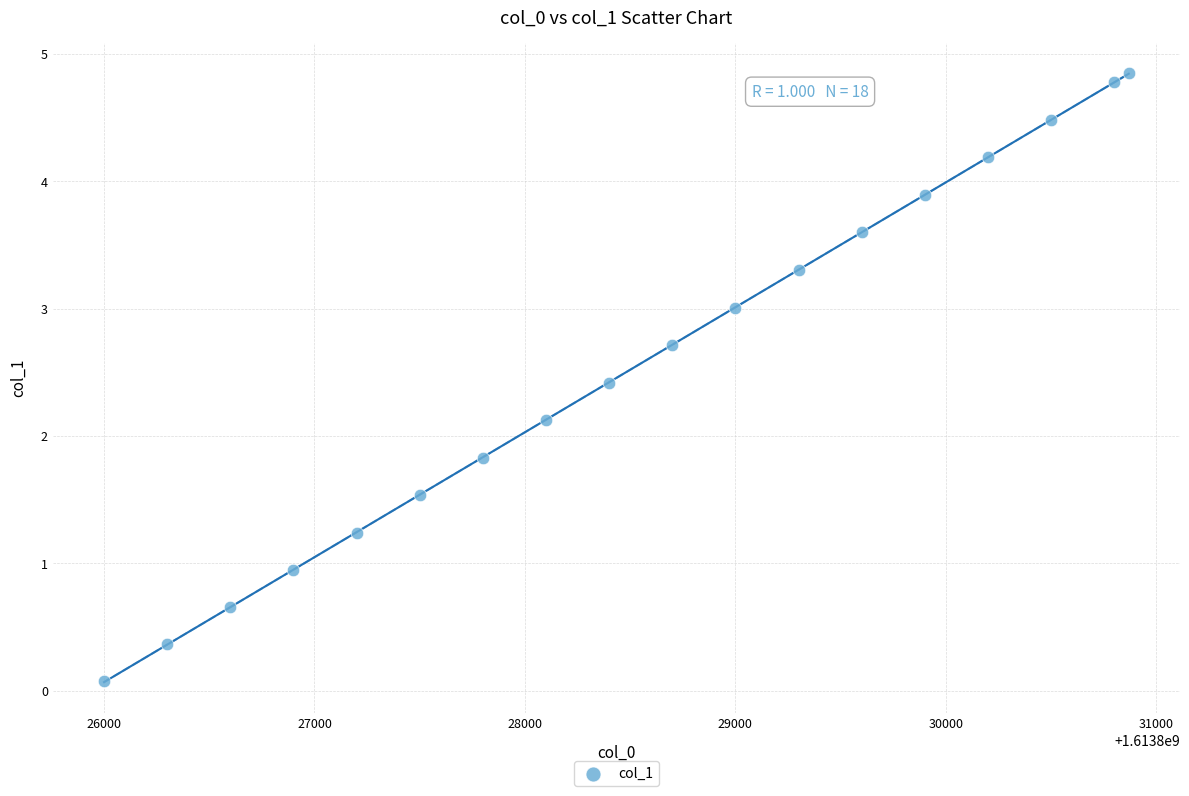

What is the range of Y values (max minus min)?

4.8